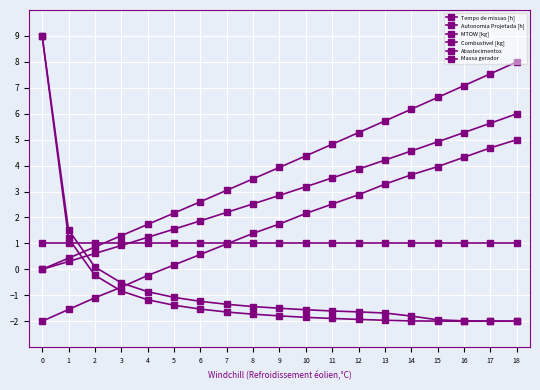

How many intersections are there between MTOW [kg] and Combustivel [kg]?

1